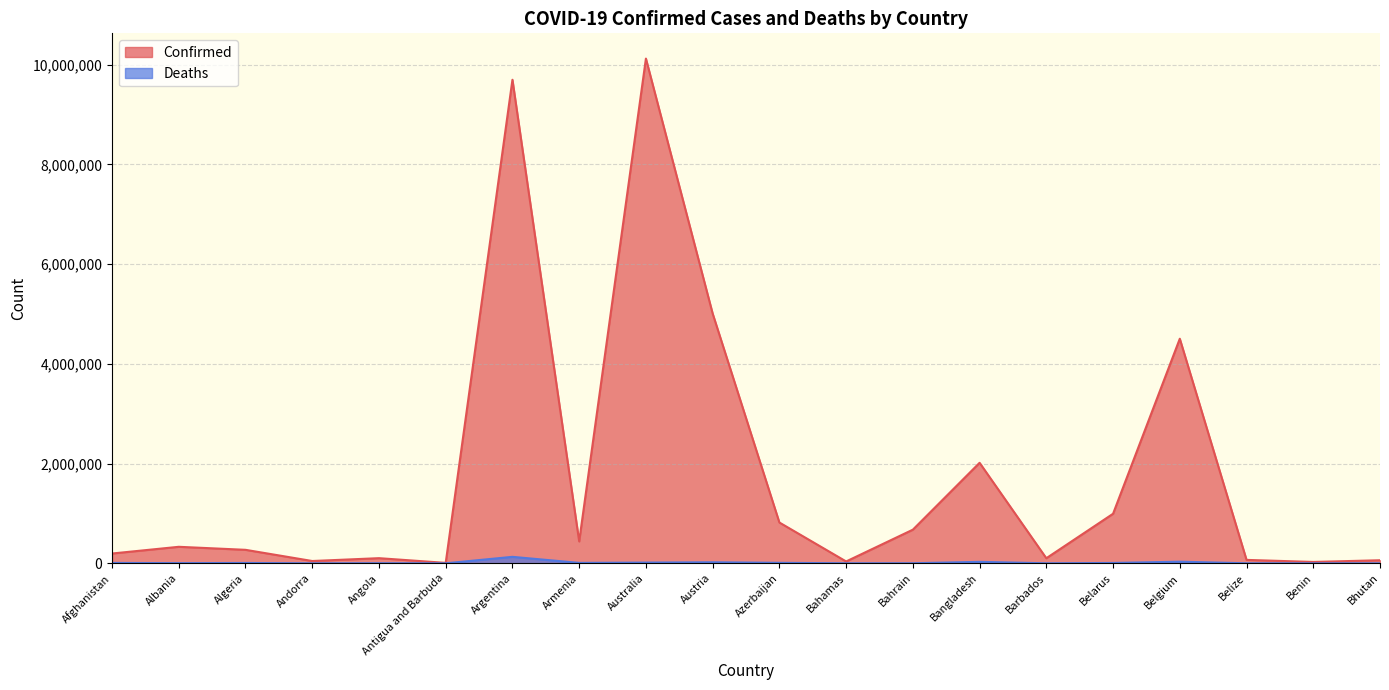

What is the sum of the Confirmed values at Austria and Australia?

15132376